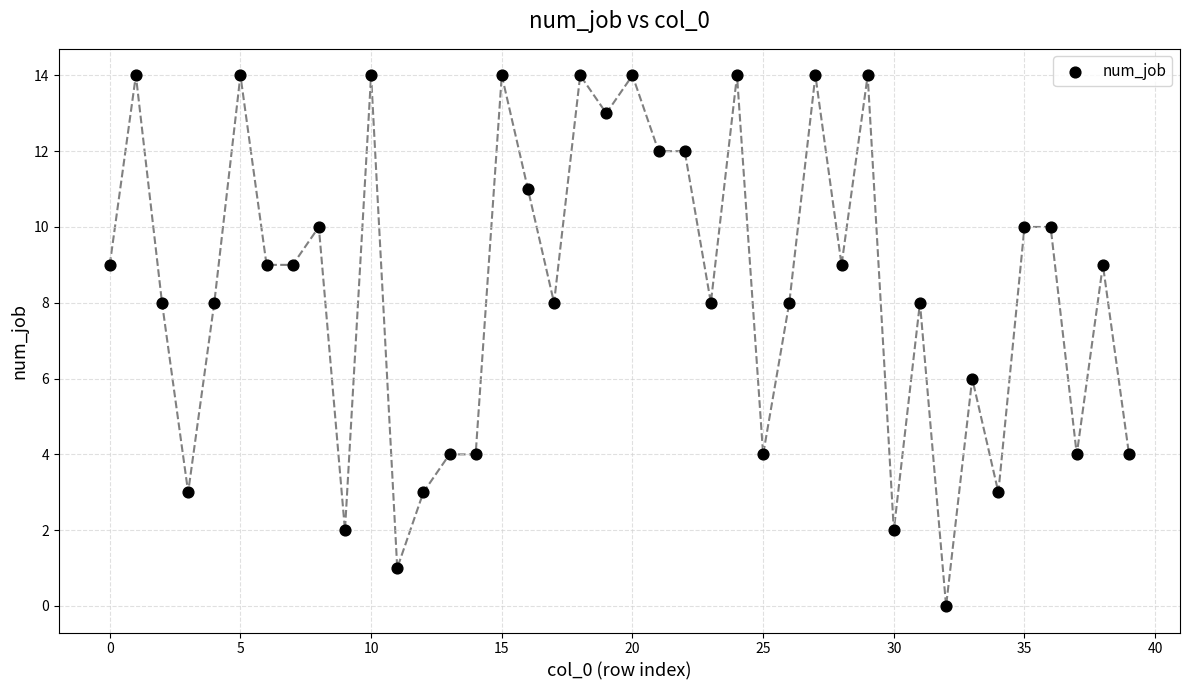

What is the range of Y values (max minus min)?

14